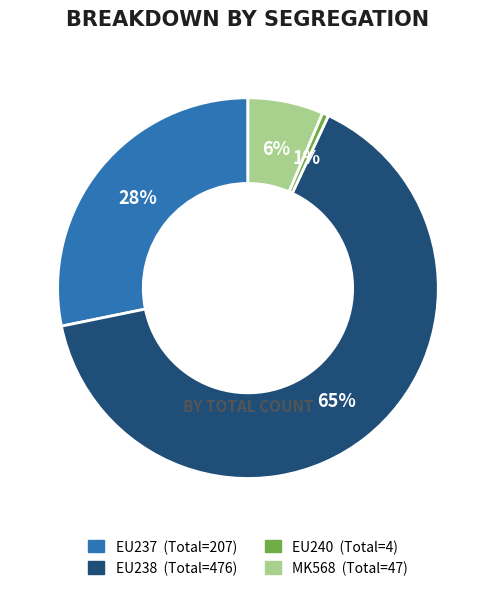

How many segments does this pie chart have?

4